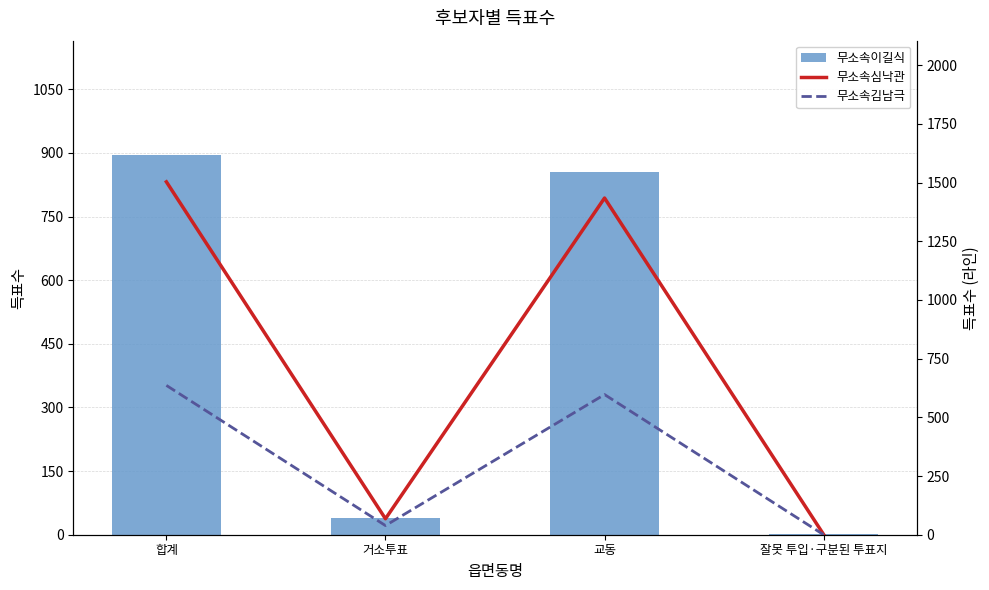

Is the value of 무소속김남극 at 합계 greater than the value of 무소속이길식 at 합계?

No